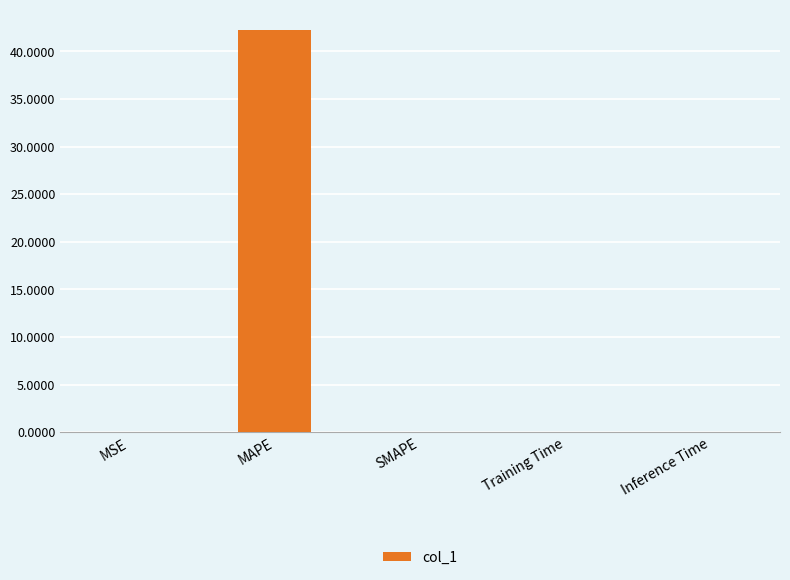

Is it true that the value at SMAPE is 0.0?

True